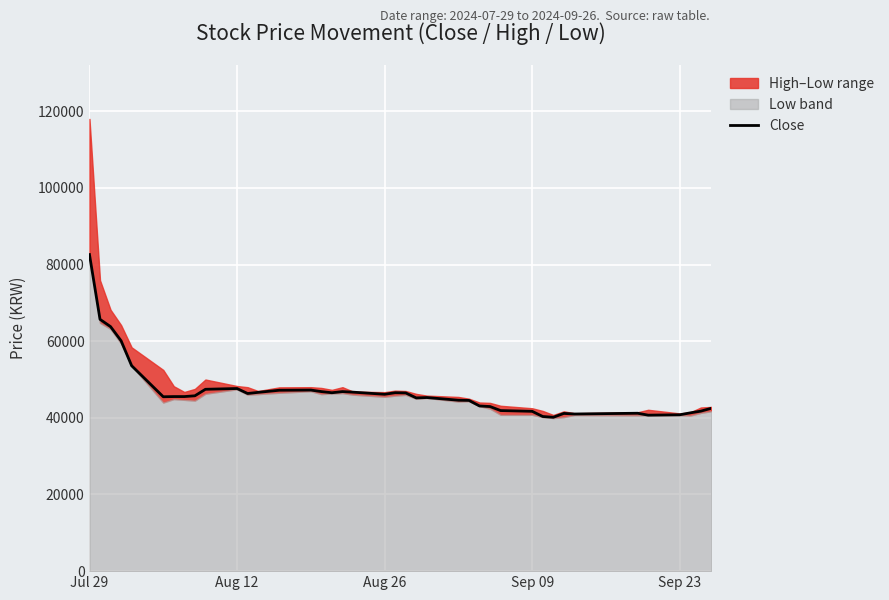

Reading left to right, transcribe all the data shown in this chart.

82600	65700	63800	60100	53600	45500	45550	45550	45750	47450	47650	46350	46650	47200	47250	46850	46550	46850	46700	46150	46550	46500	45200	45300	44600	44550	43100	42950	41900	41700	40350	40150	41150	41000	41200	40700	40800	41300	41750	42500